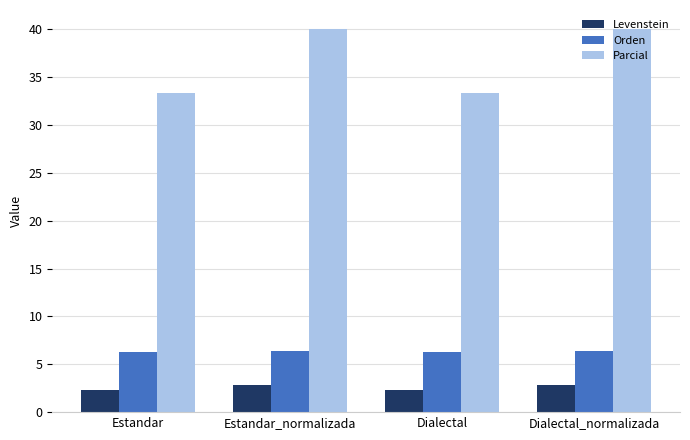

What is the smallest value displayed?

2.3